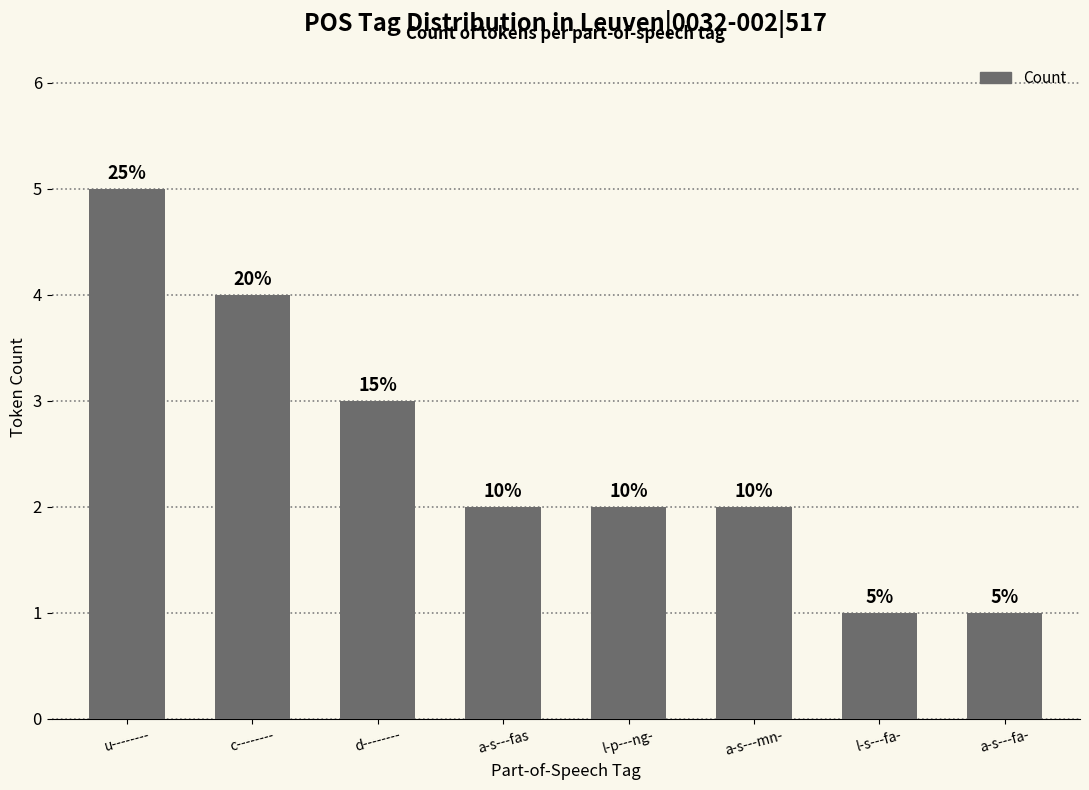

Count the values in the range 2 to 4.

5